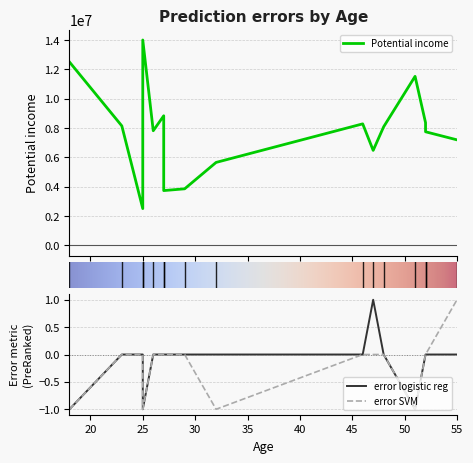

Which series has the largest total across all categories?

Potential income